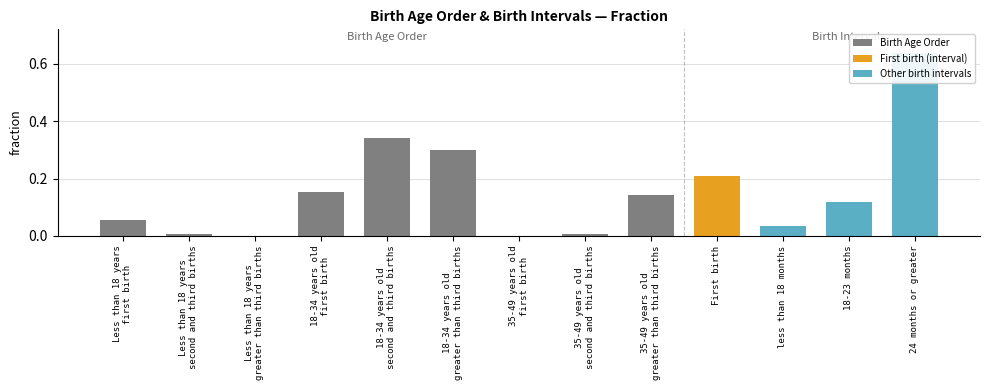

What is the sum of all values?

2.0